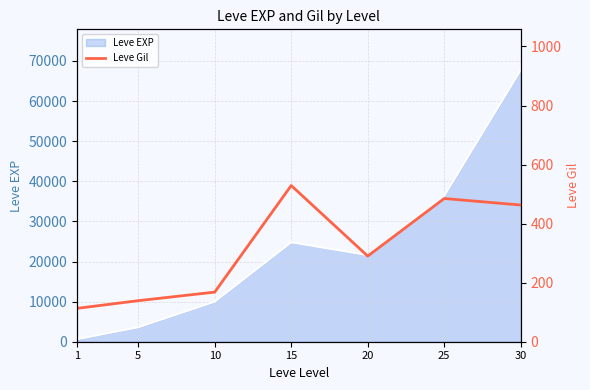

Where does the data first go above 290?

15